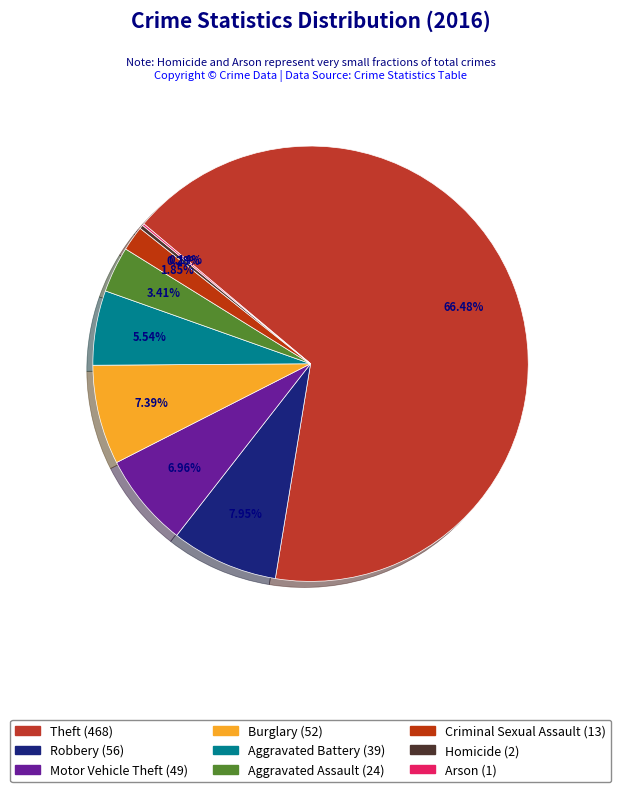

What percentage is NOT represented by Homicide?

99.7%